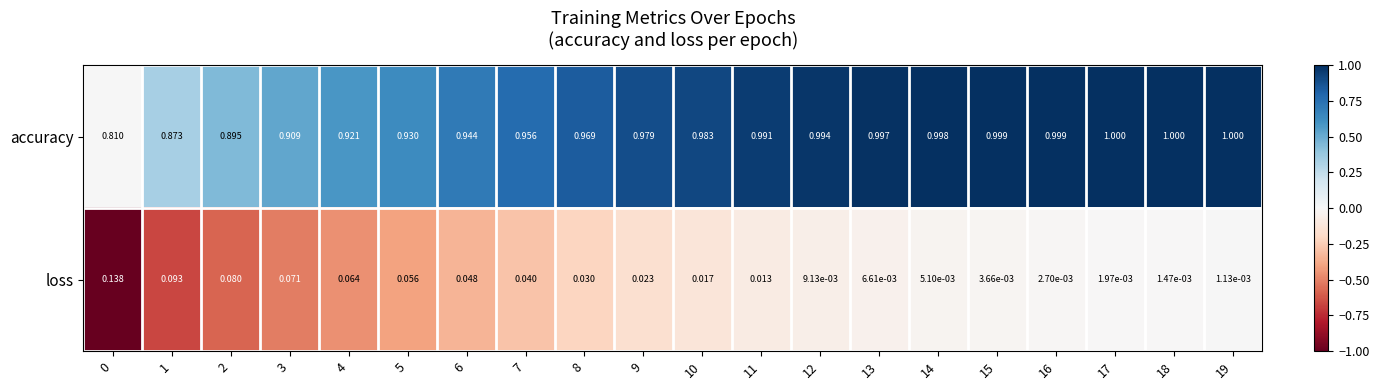

Which series changed the most between 6 and 12?

accuracy